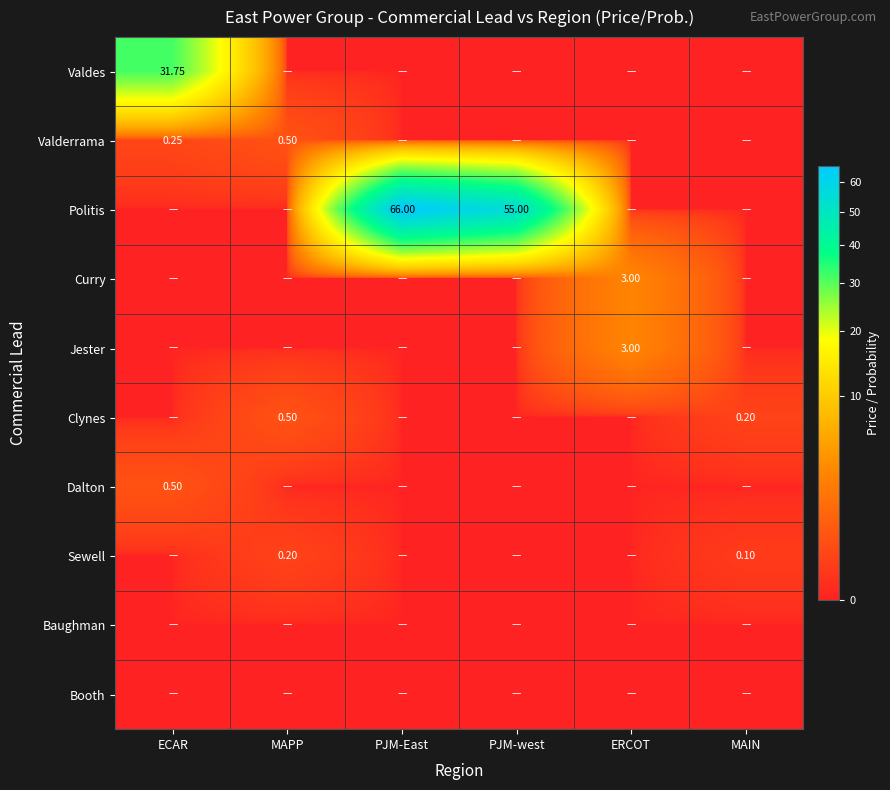

At which label does Valdes reach its minimum?

MAPP